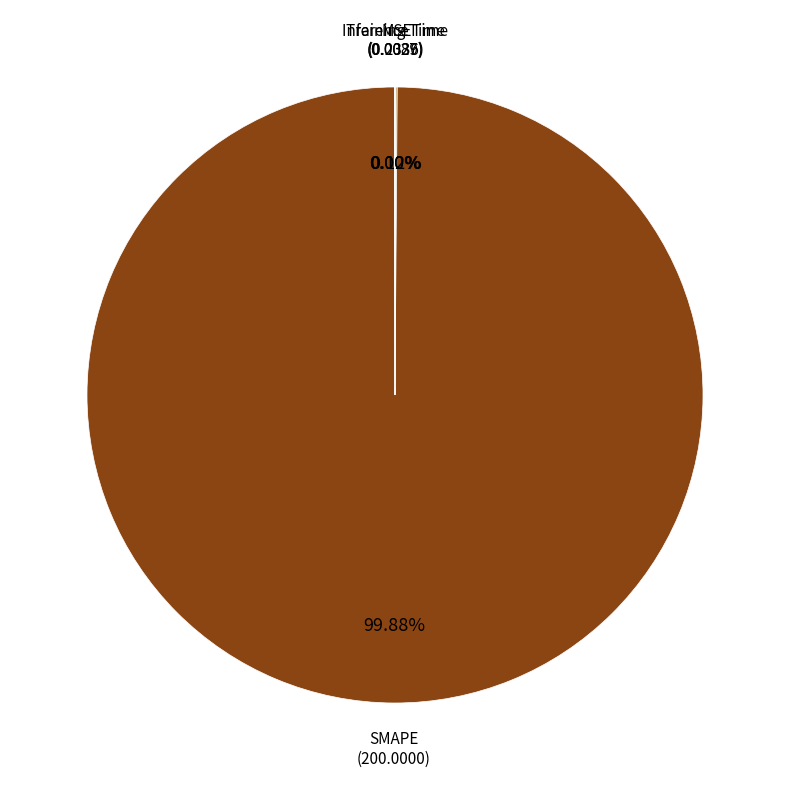

To the nearest percent, what is the average slice percentage?

25%